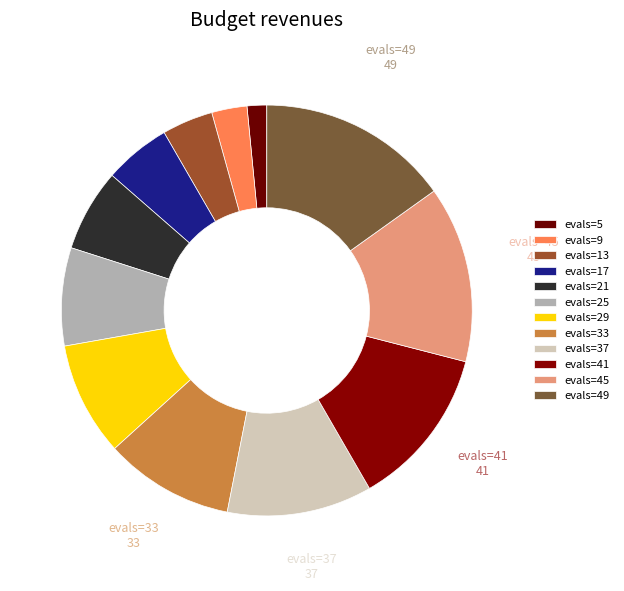

How many segments does this pie chart have?

12